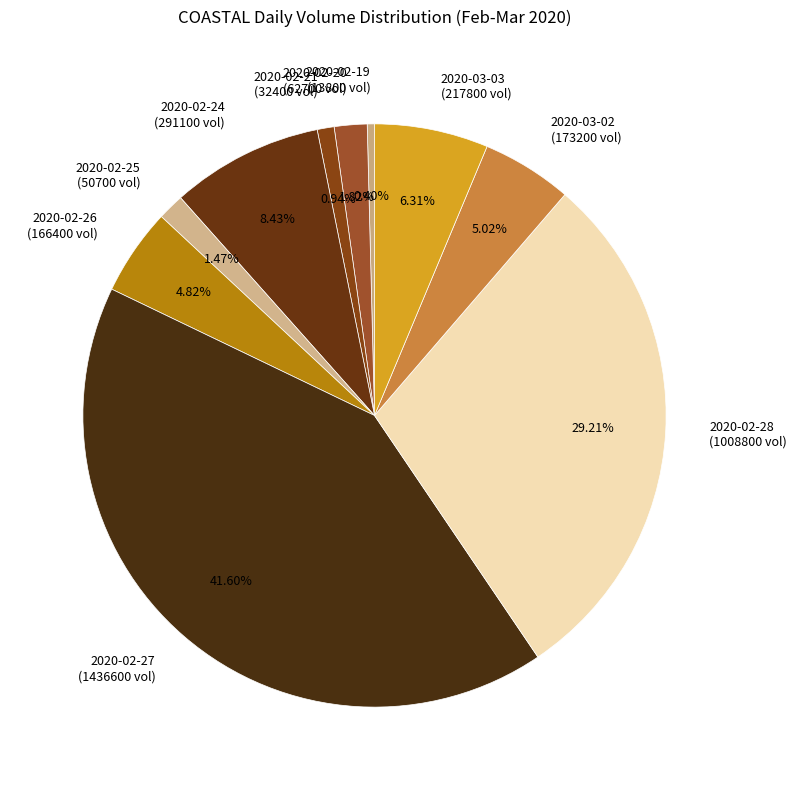

Approximately how many times larger is the value at 2020-02-21 (32400 vol) compared to 2020-02-19 (13800 vol)?

2.3